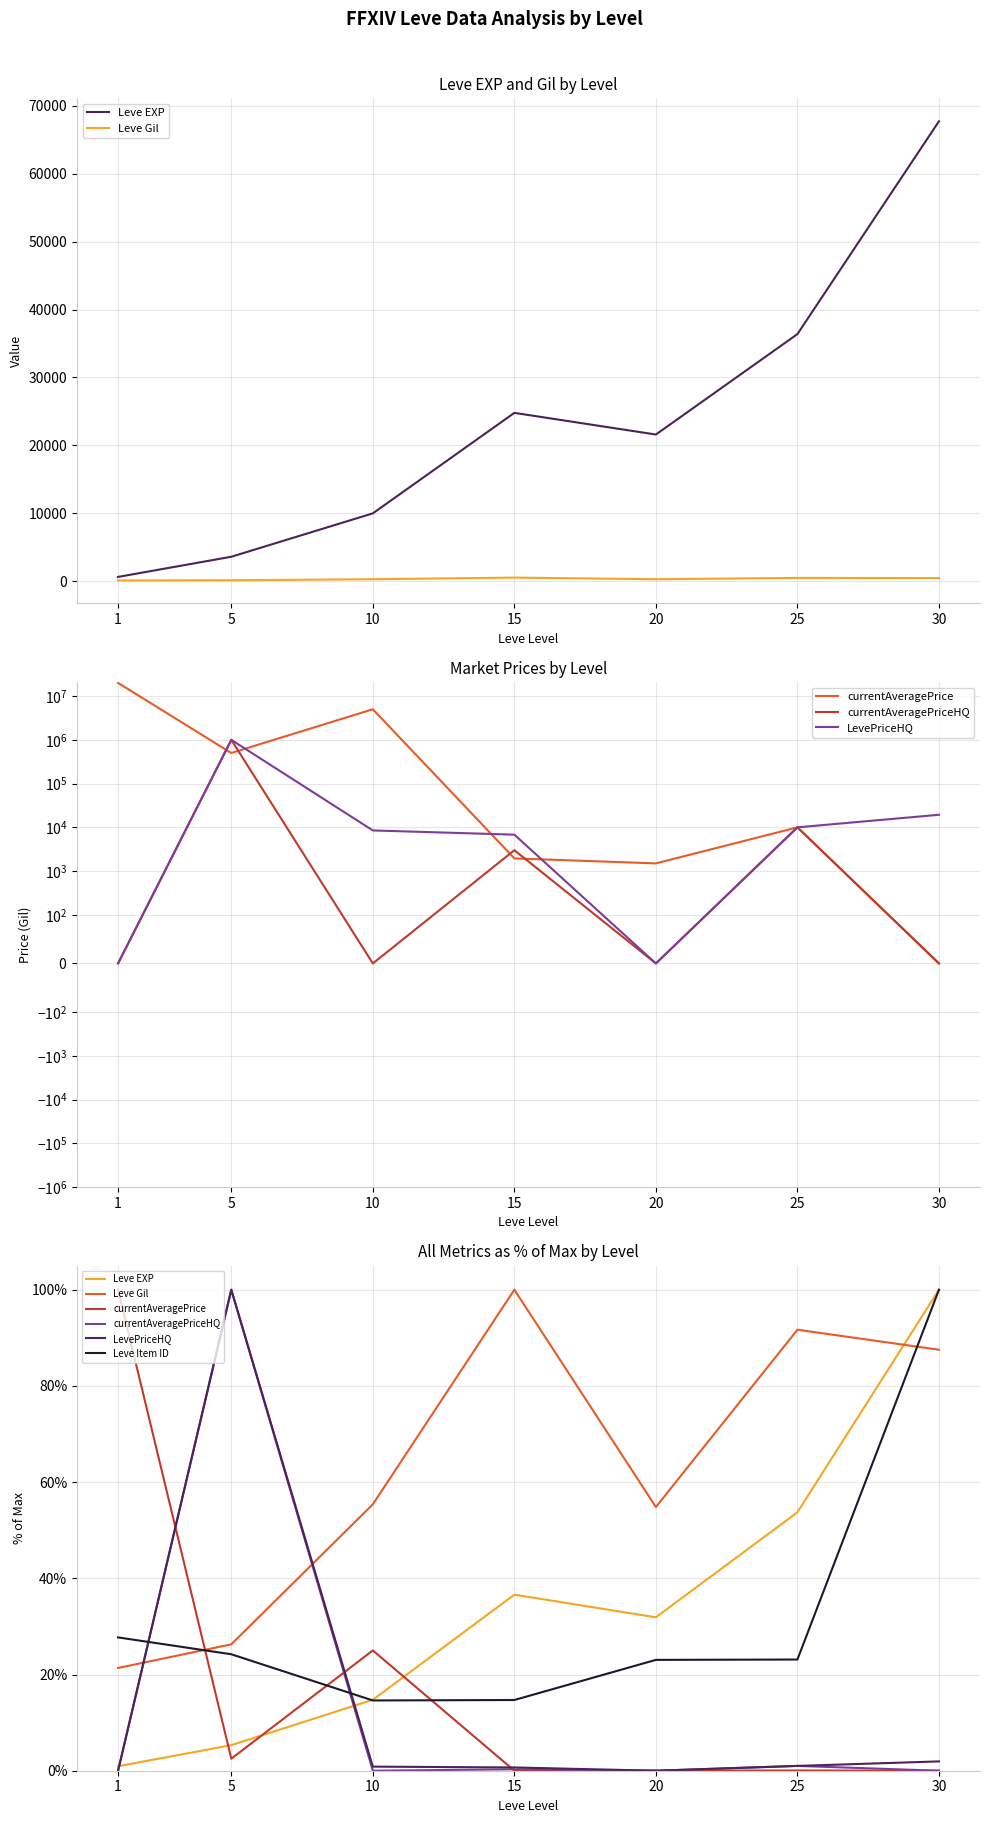

How many values in LevePriceHQ are above zero?

5